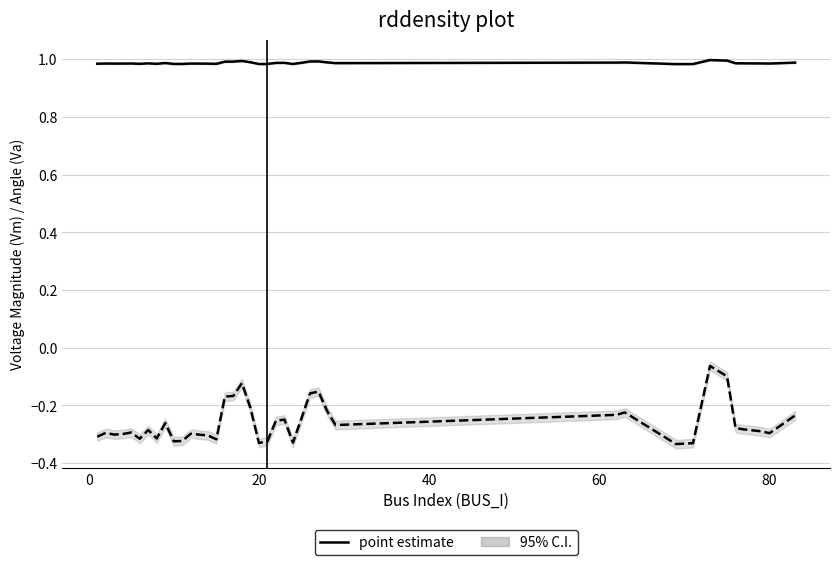

What value does the Vm (point estimate) series have at 20?

1.0